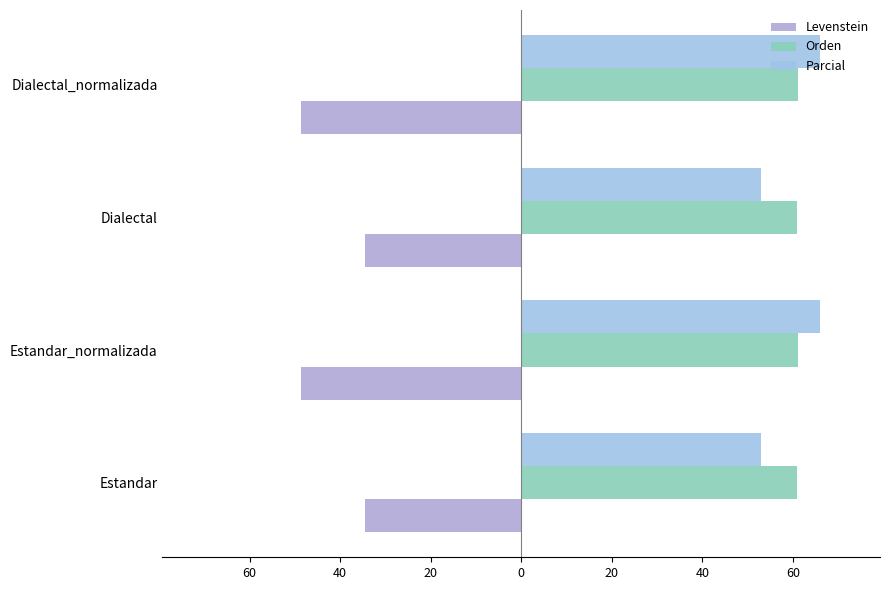

What are all the series names shown in the legend?

Levenstein, Orden, Parcial